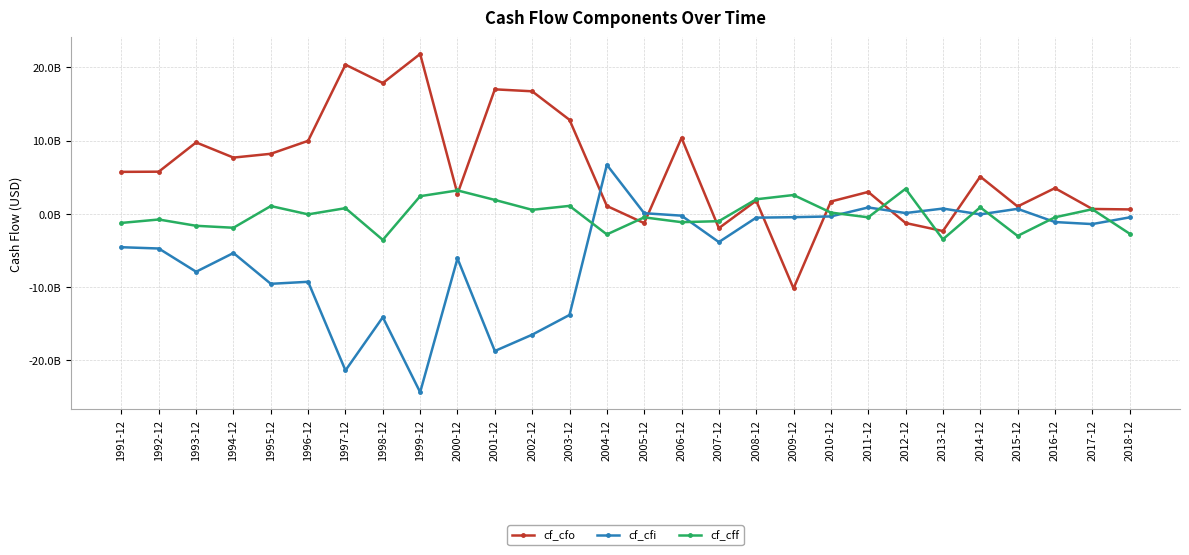

Where is cf_cfi nearest to the value -8861619893?

1996-12